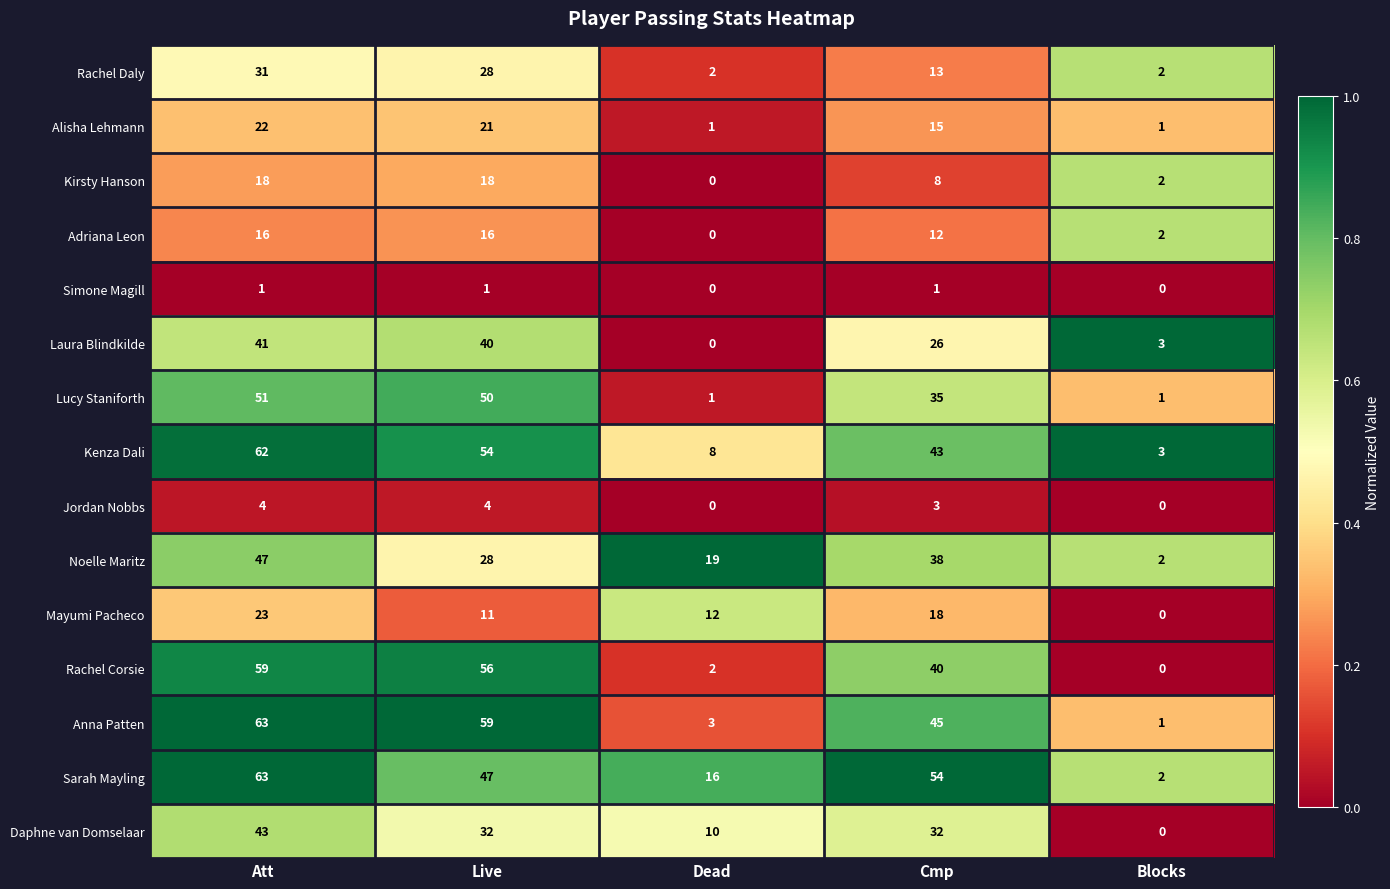

At how many categories does at least one series exceed 0?

5